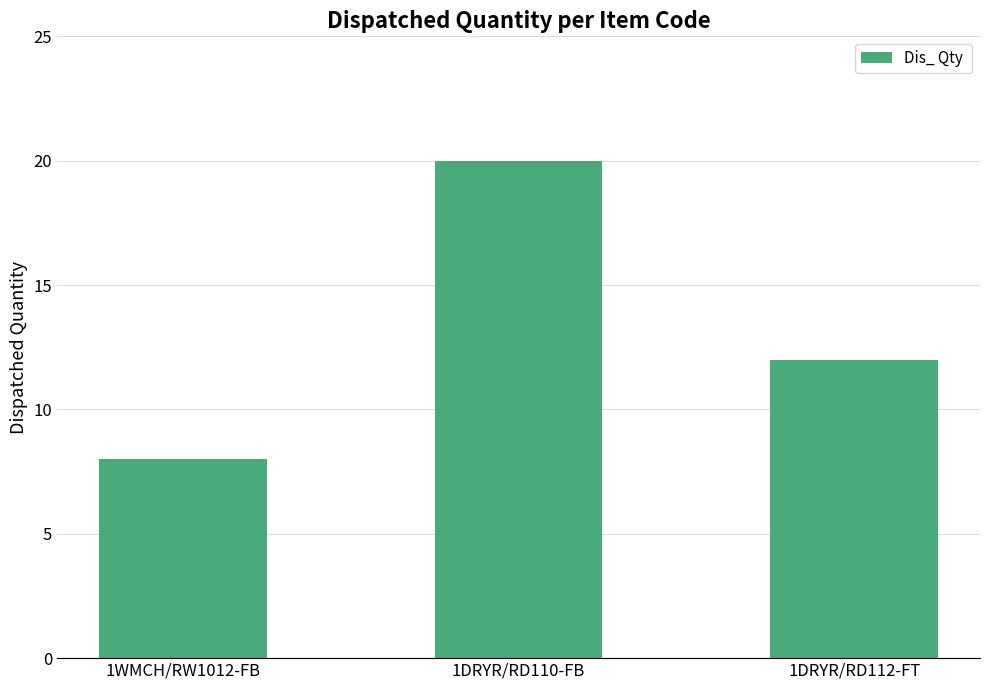

How many values are below 12?

1